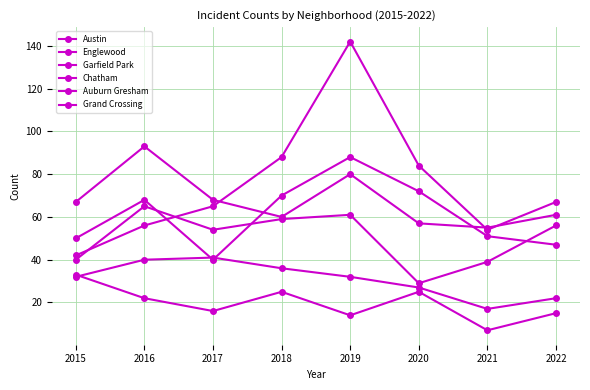

Which series ends up on top after the final intersection of Austin and Chatham?

Austin